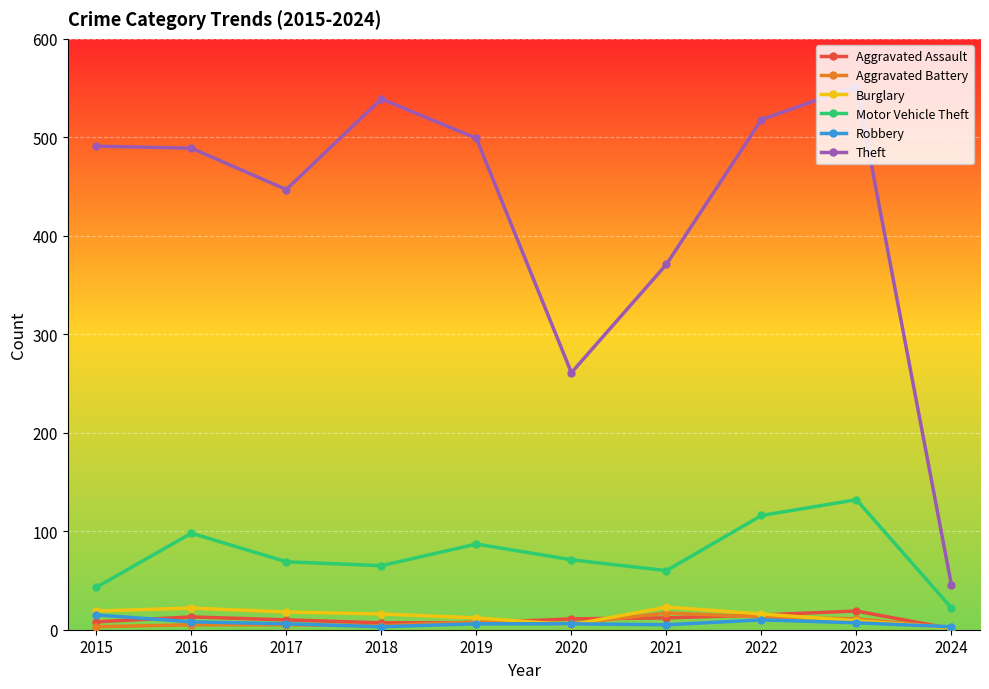

Count the number of categories in the chart.

10